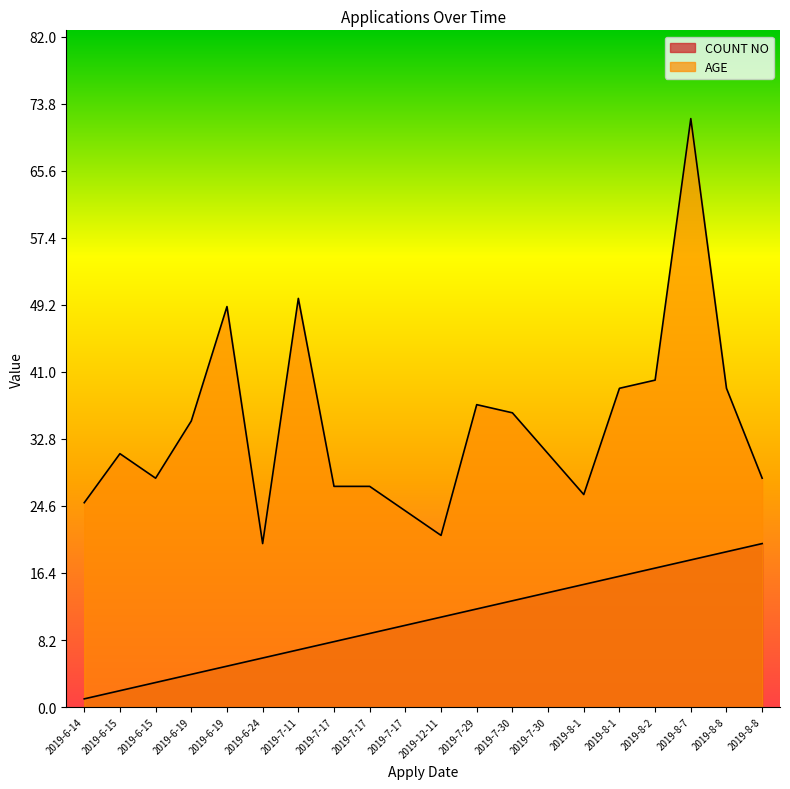

True or false: COUNT NO and AGE intersect in this chart.

False